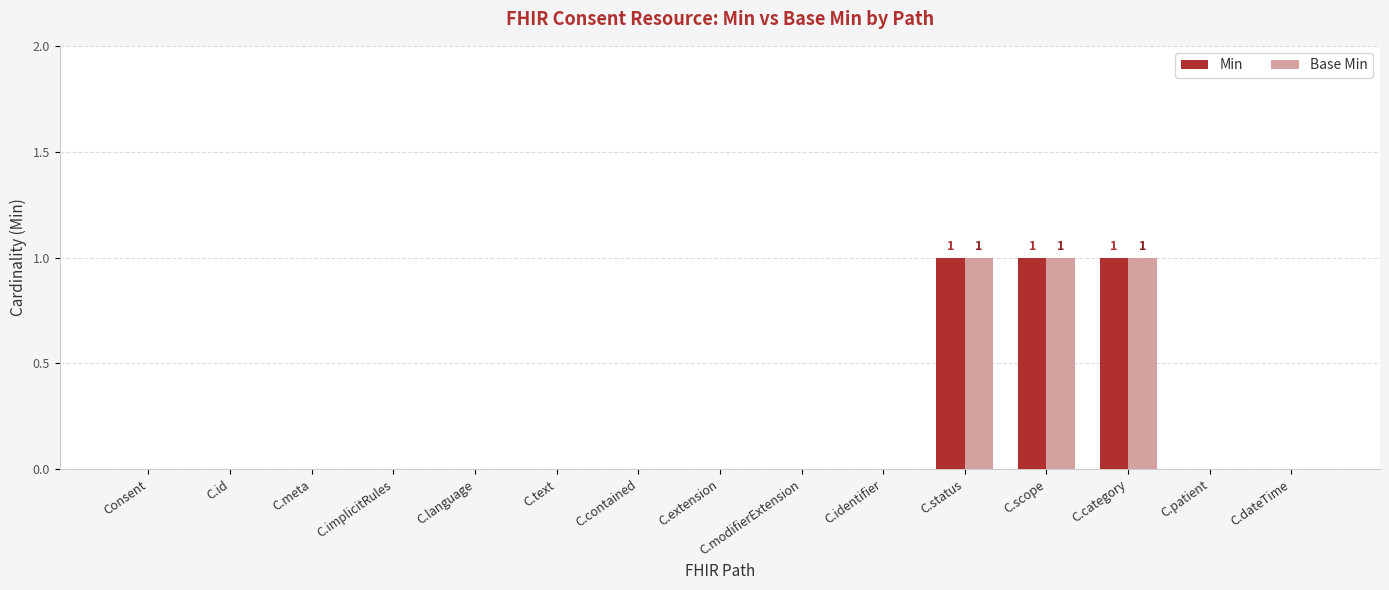

Is the value of Base Min at C.id greater than the value of Min at C.scope?

No